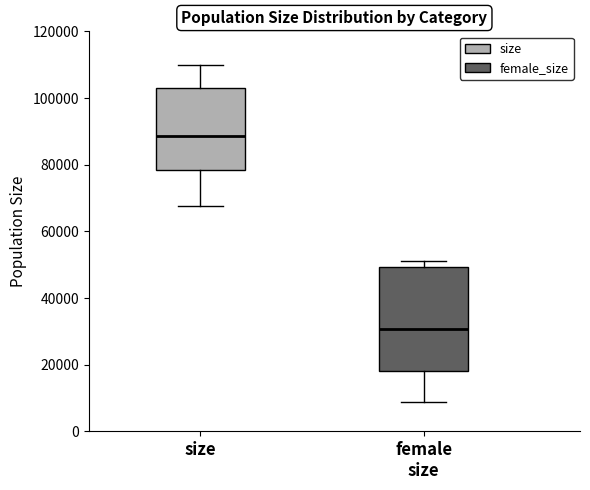

Where is the upper edge of the box for female size on the y-axis? The values are not printed on the chart, so give them approximately, as read against the axis.

50000